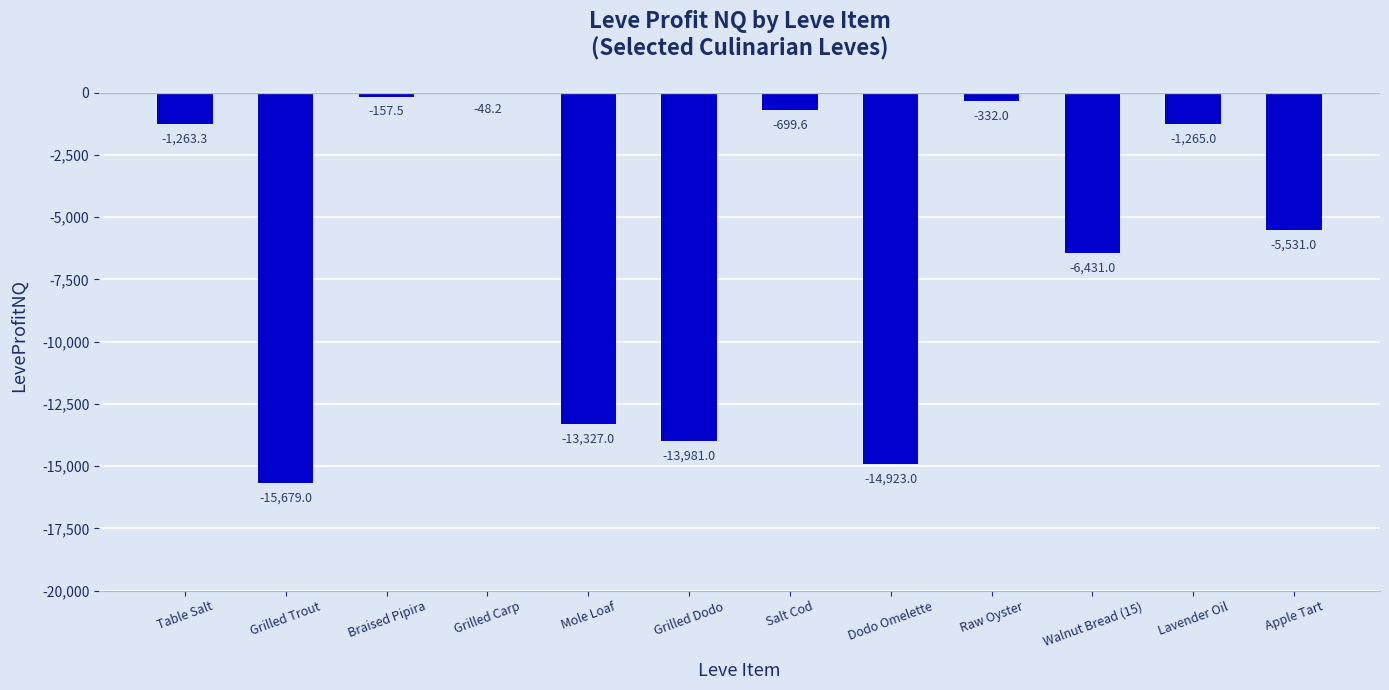

What is the change in value from Grilled Trout to Dodo Omelette?

+756.0